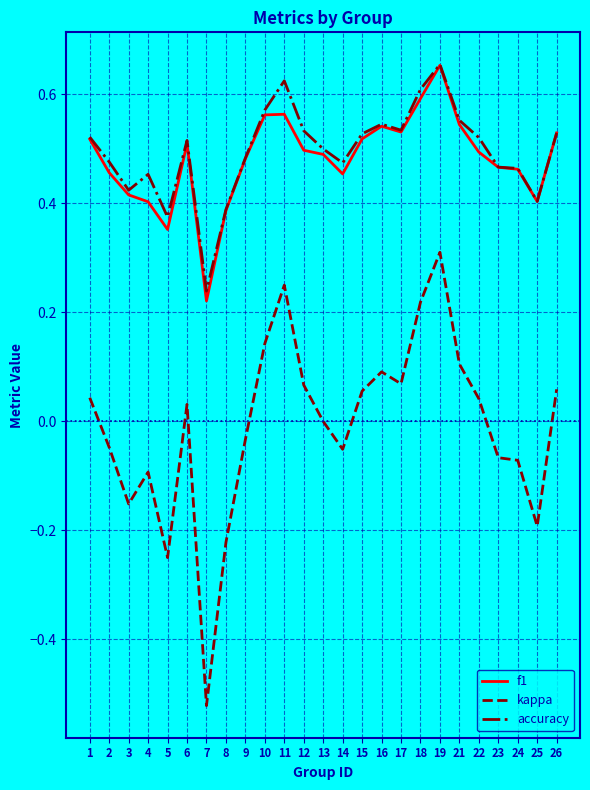

The accuracy series shows 0.7 at 5. True or false?

False